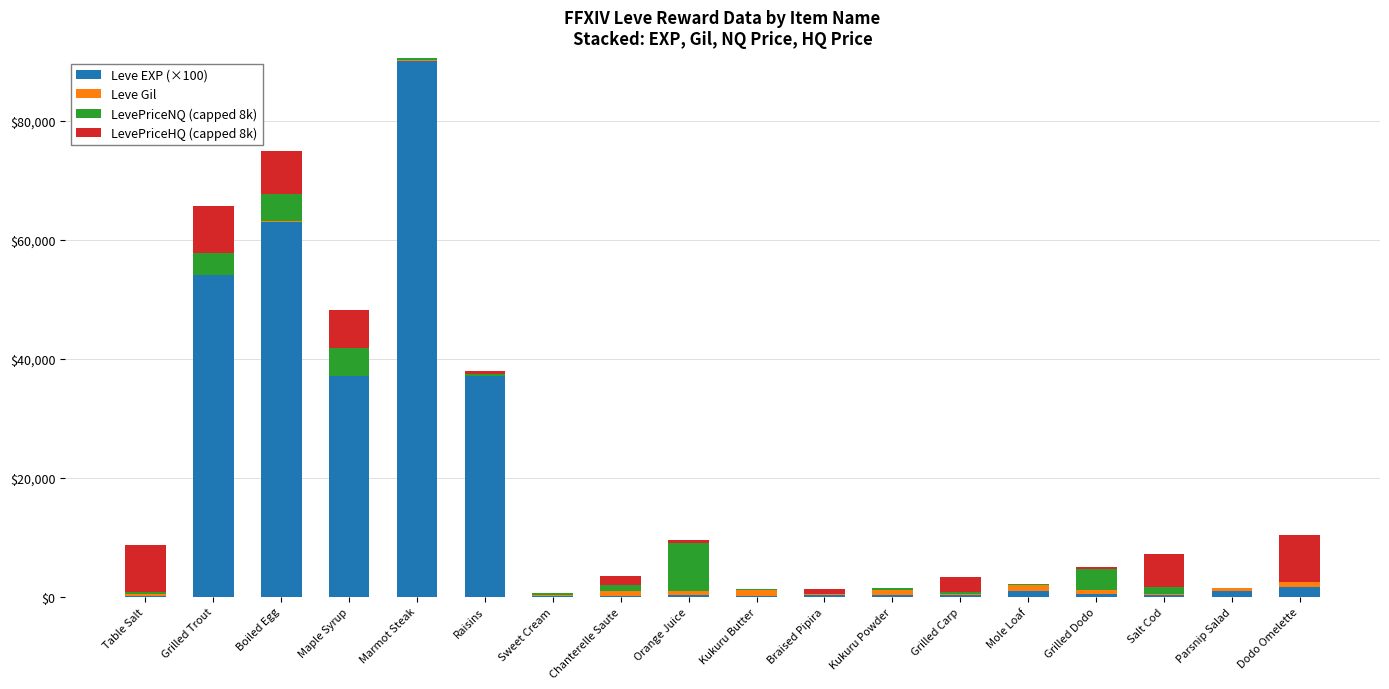

Is it true that Leve EXP (×100) equals 63000.0 at Boiled Egg?

True